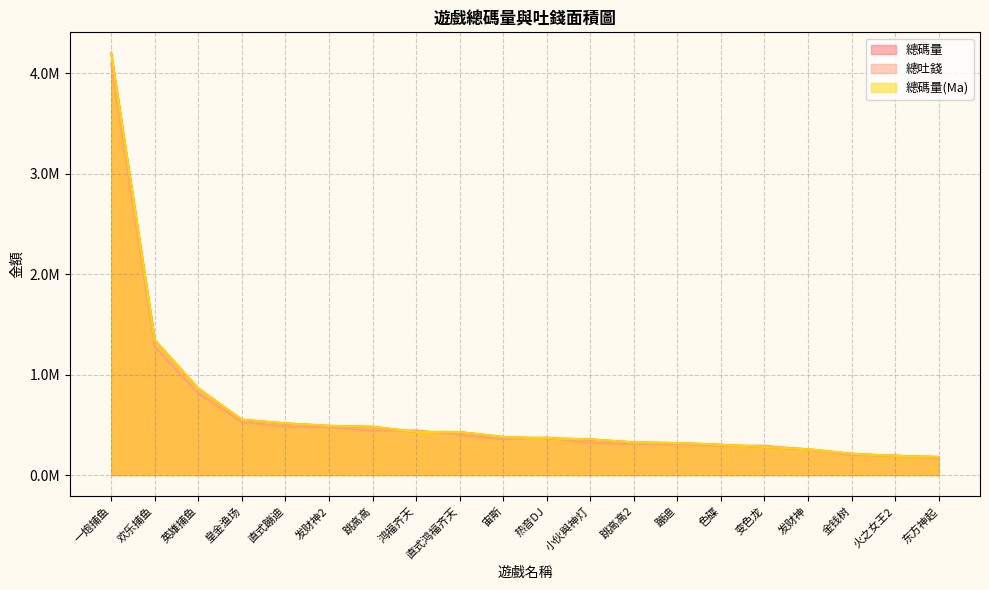

What are all the series names shown in the legend?

總碼量, 總吐錢, 總碼量(Ma)